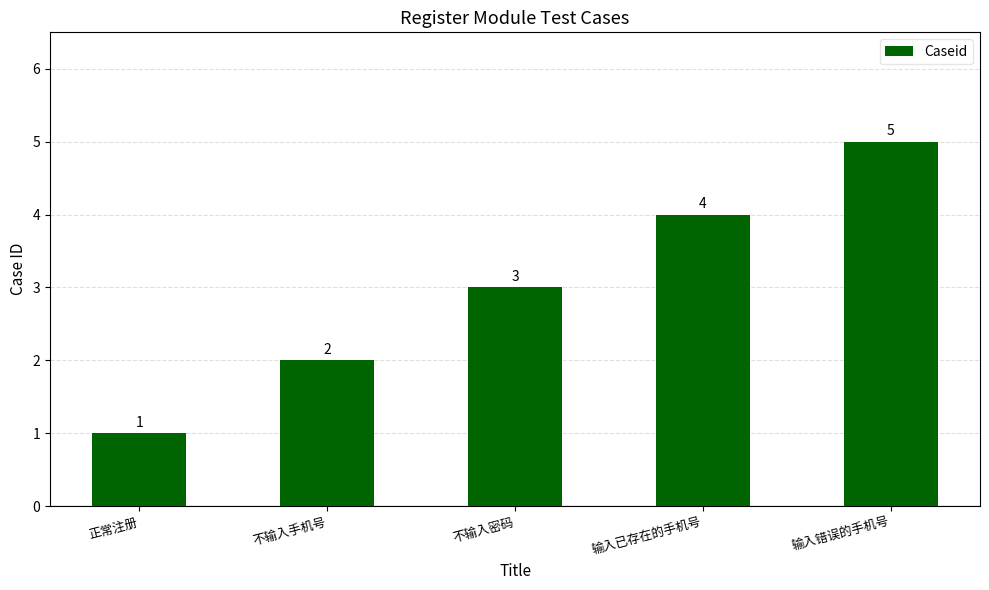

At which label is the value closest to 3?

不输入密码